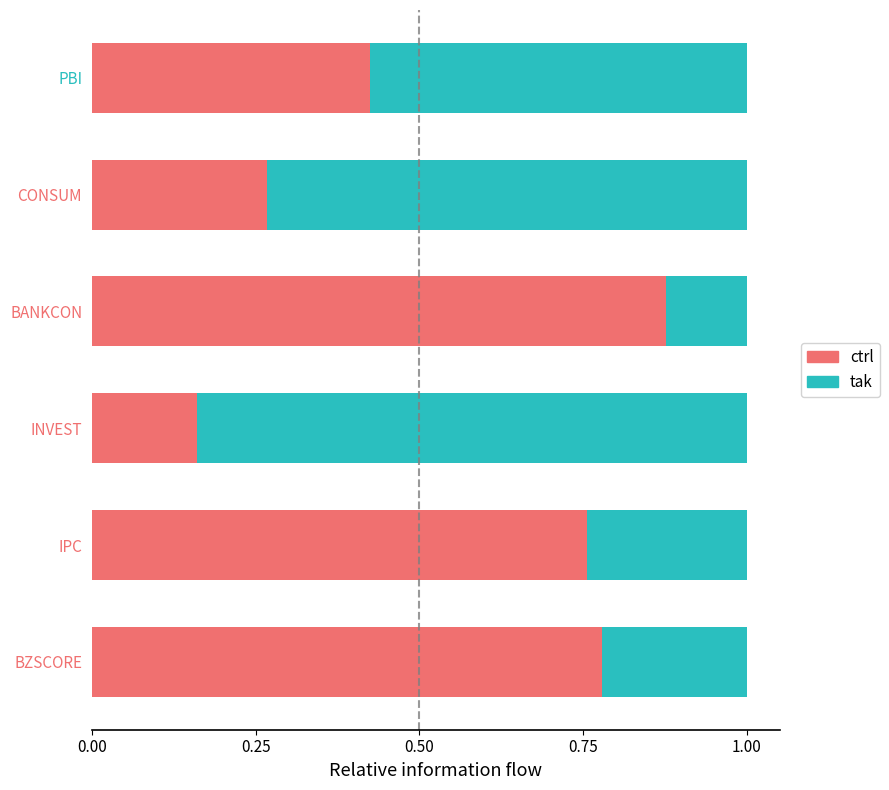

At which label is ctrl closest to 0?

INVEST